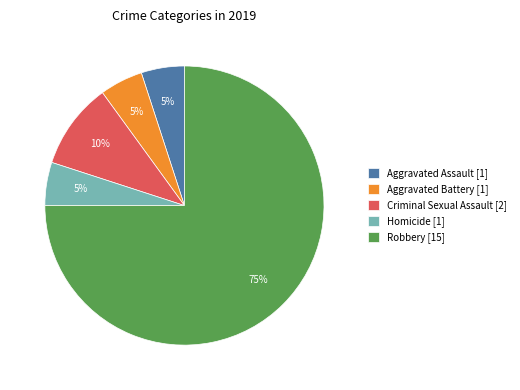

Is it true that Aggravated Battery is 16% of the pie?

False